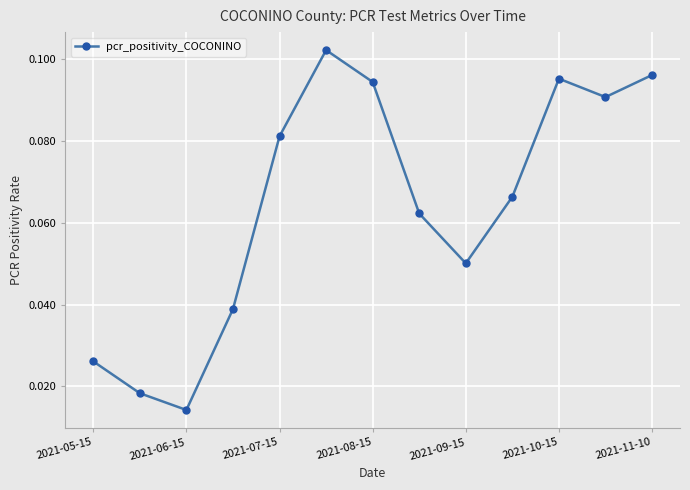

How many points are higher than both their immediate neighbors (excluding endpoints)?

2